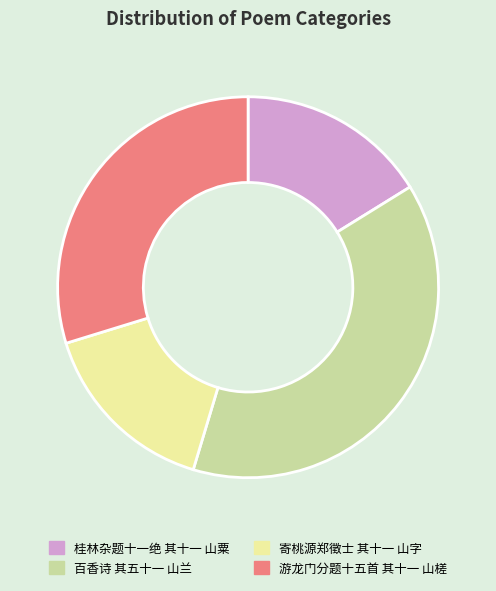

How many segments does this pie chart have?

4